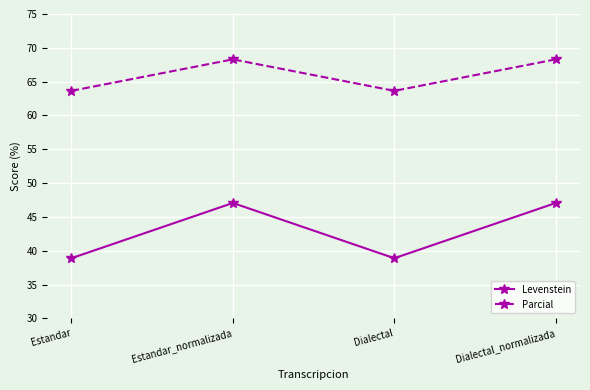

What position from the left is Dialectal_normalizada?

4